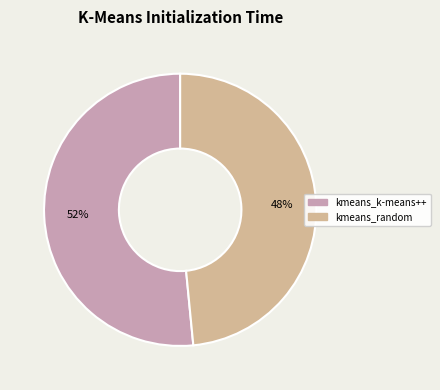

Combined, do kmeans_k-means++ and kmeans_random account for over 50%?

Yes